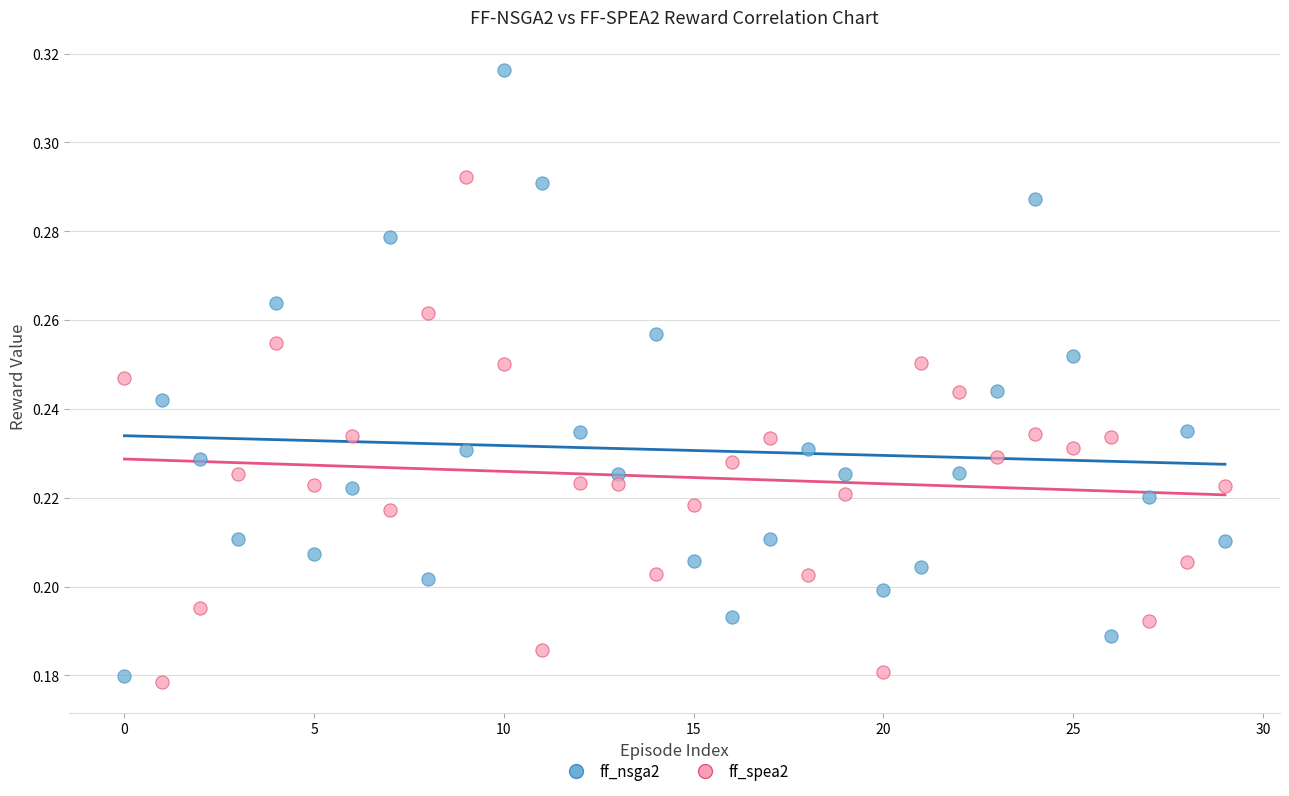

Which series contains the highest Y value?

ff_nsga2